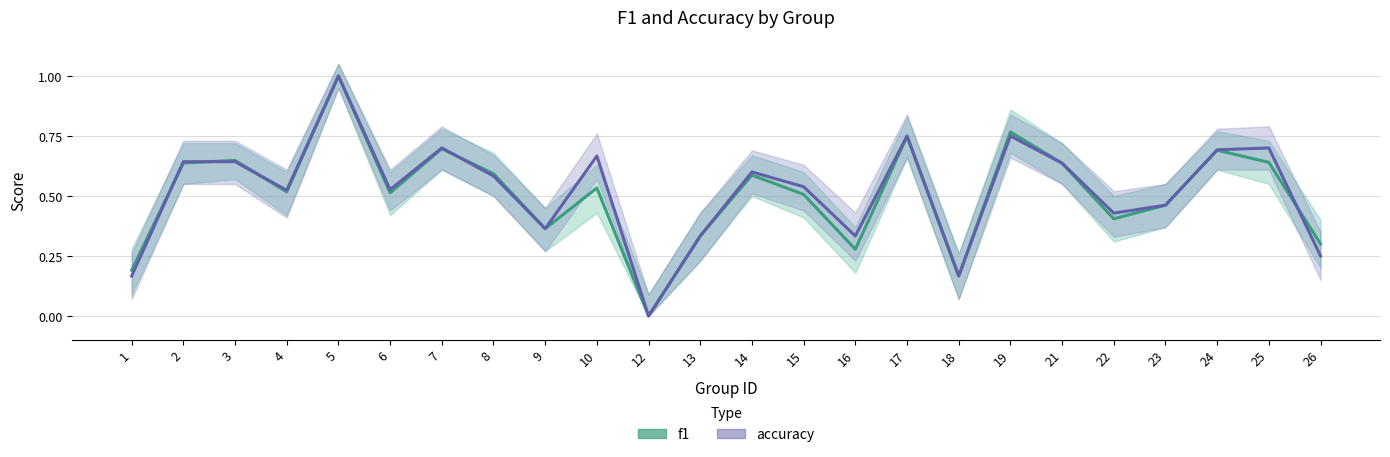

How many categories are shown in the chart?

24